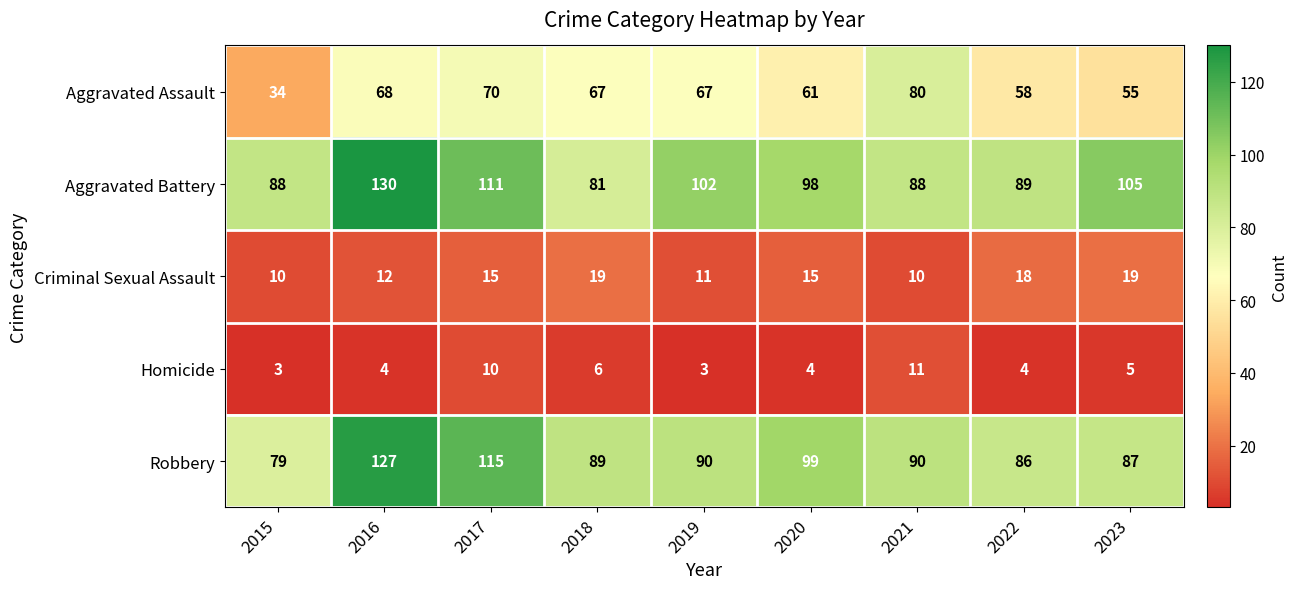

What is the smallest value displayed?

3